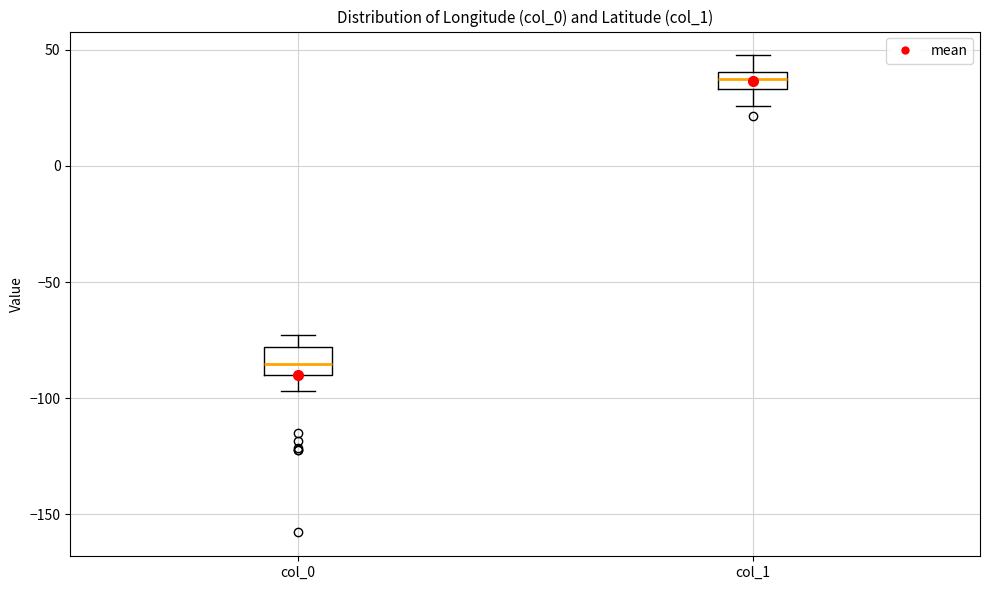

Reading left to right, transcribe this box plot: for each box, give where its median line is, the range the box spans, and where its two whiskers end, as read against the y-axis. The values are not printed on the chart, so give them approximately, as read against the axis.

col_0: median -85, box -90 to -80, whiskers -95 to -75
col_1: median 40 (inside the box), box 35 to 40, whiskers 25 to 50